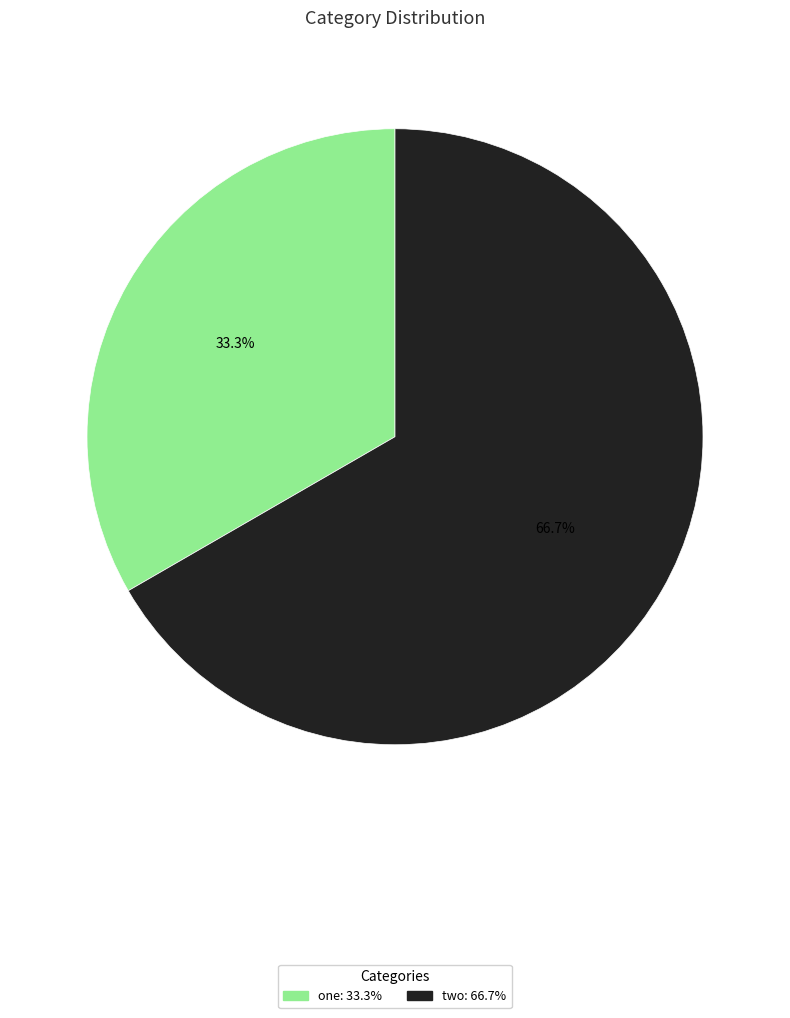

To the nearest percent, what portion does two represent?

67%